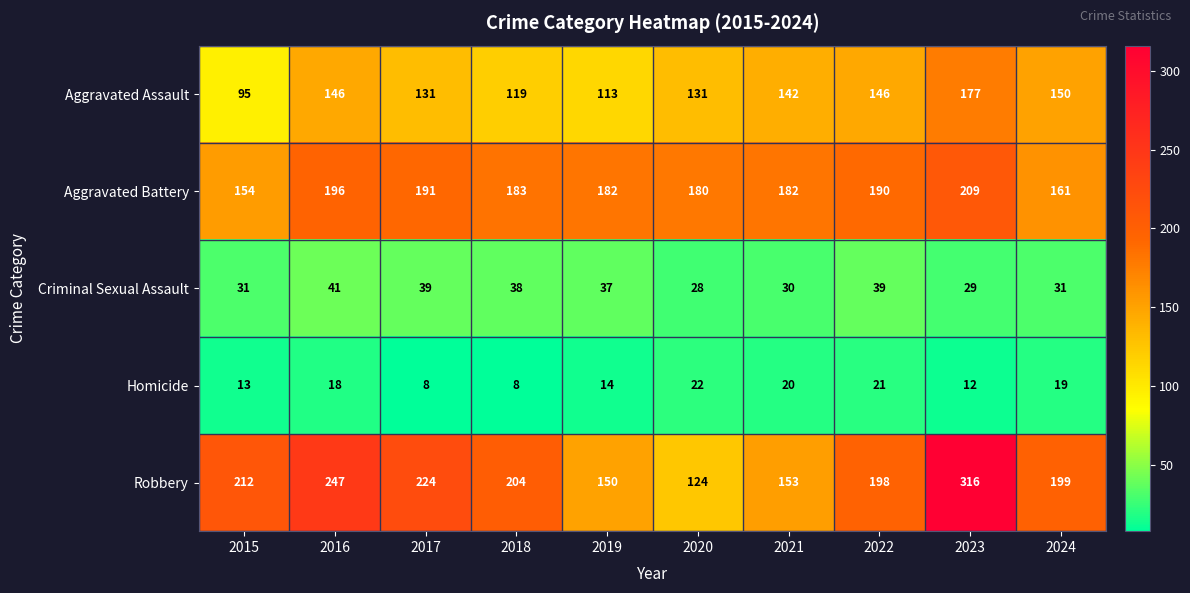

At how many categories does at least one series exceed 25?

10